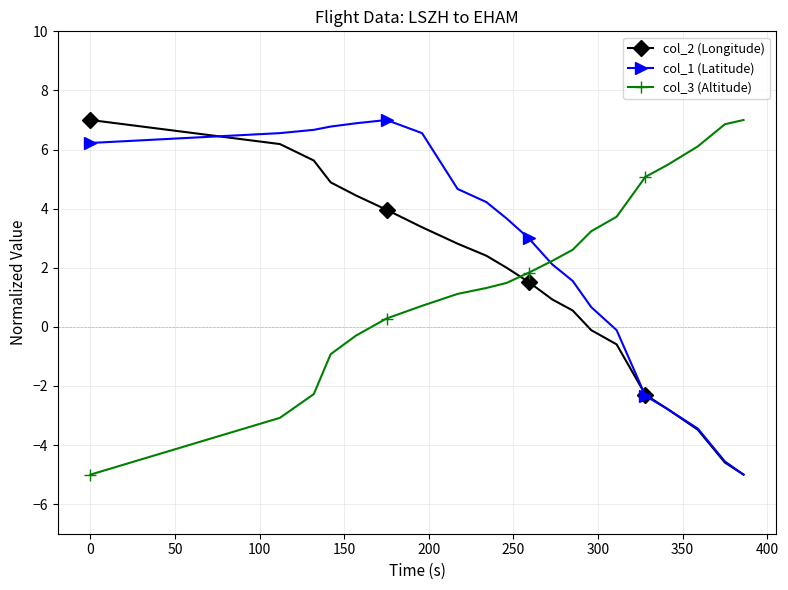

What is the sum of all col_3 (Altitude) values?

37.5